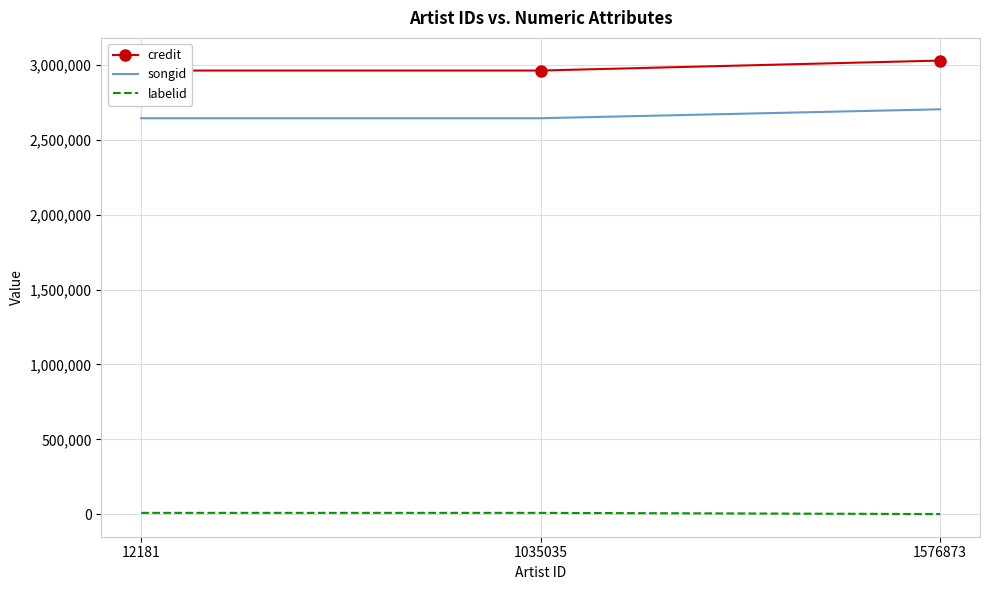

Reading right to left, what are all the values shown in this chart?

credit: 1576873=3030656	1035035=2964002	12181=2964002
songid: 1576873=2705111	1035035=2645393	12181=2645393
labelid: 1576873=743	1035035=8623	12181=8623